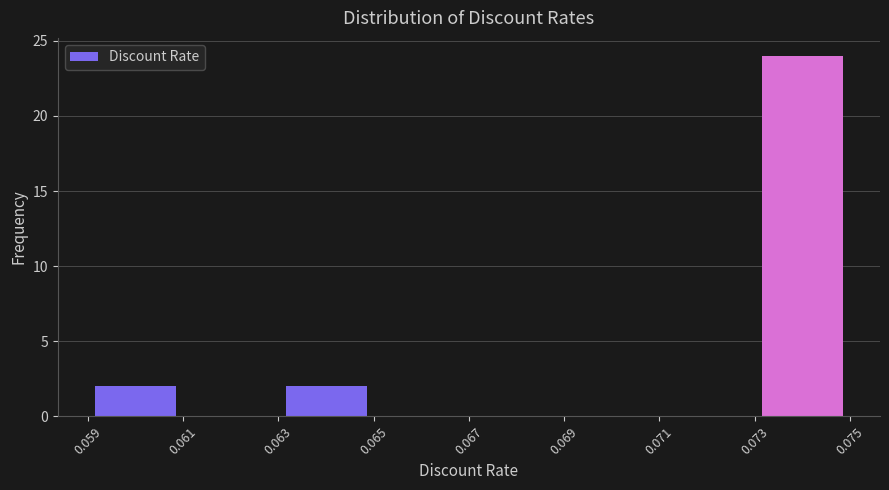

Which range on the x-axis has the tallest bar?

0.073 to 0.075